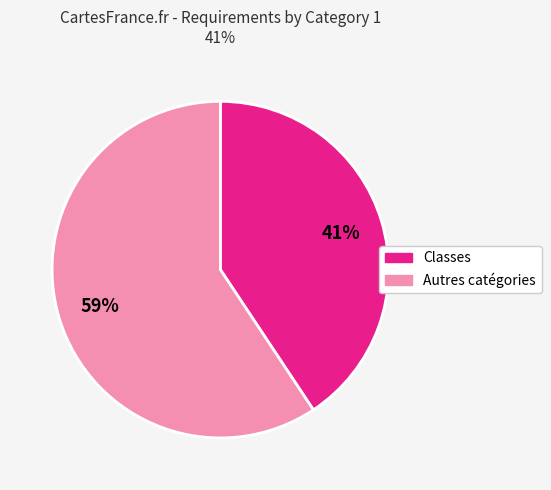

Does any single category account for the majority?

Yes